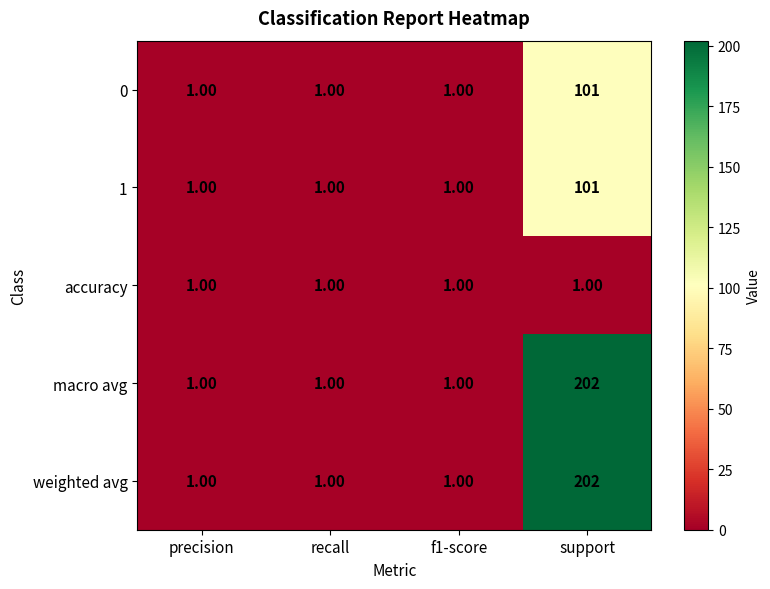

At which category is the sum across all series the highest?

support